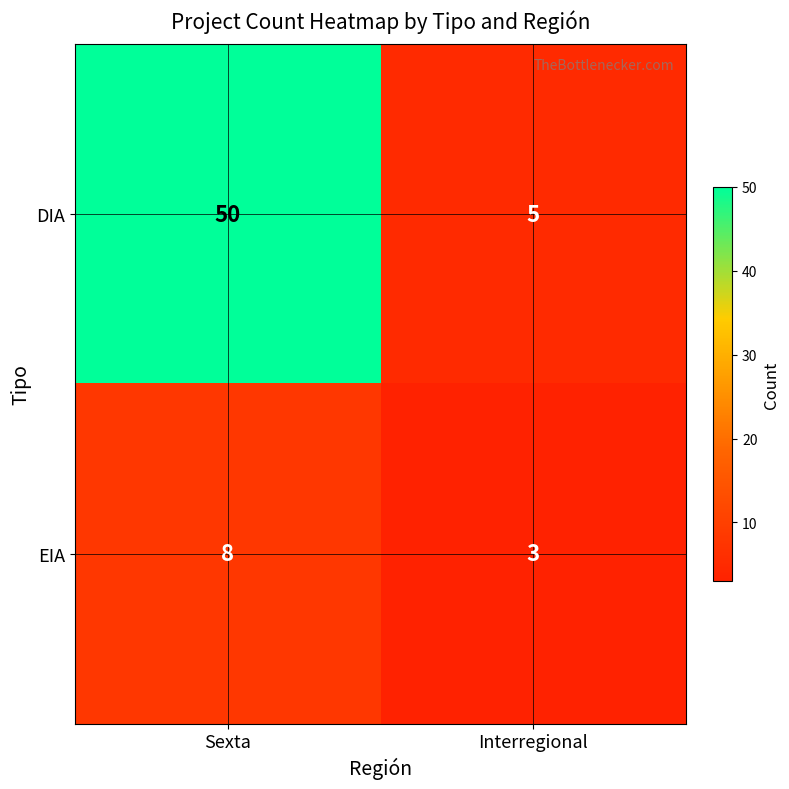

What is the greatest value displayed?

50